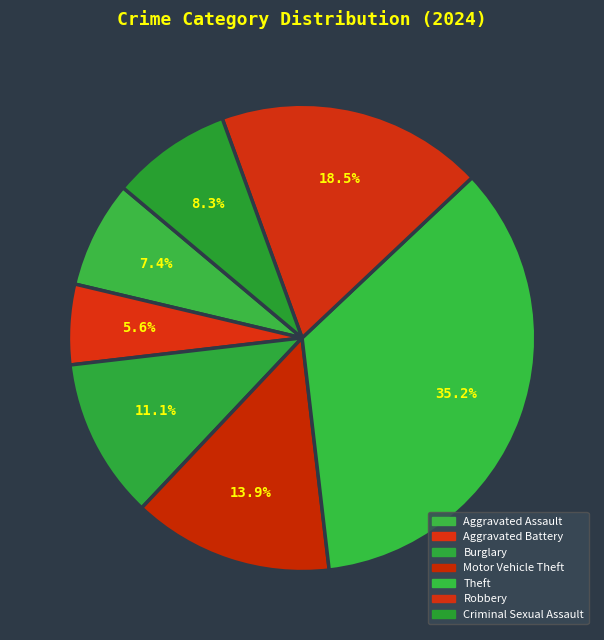

Does any single category account for the majority?

No